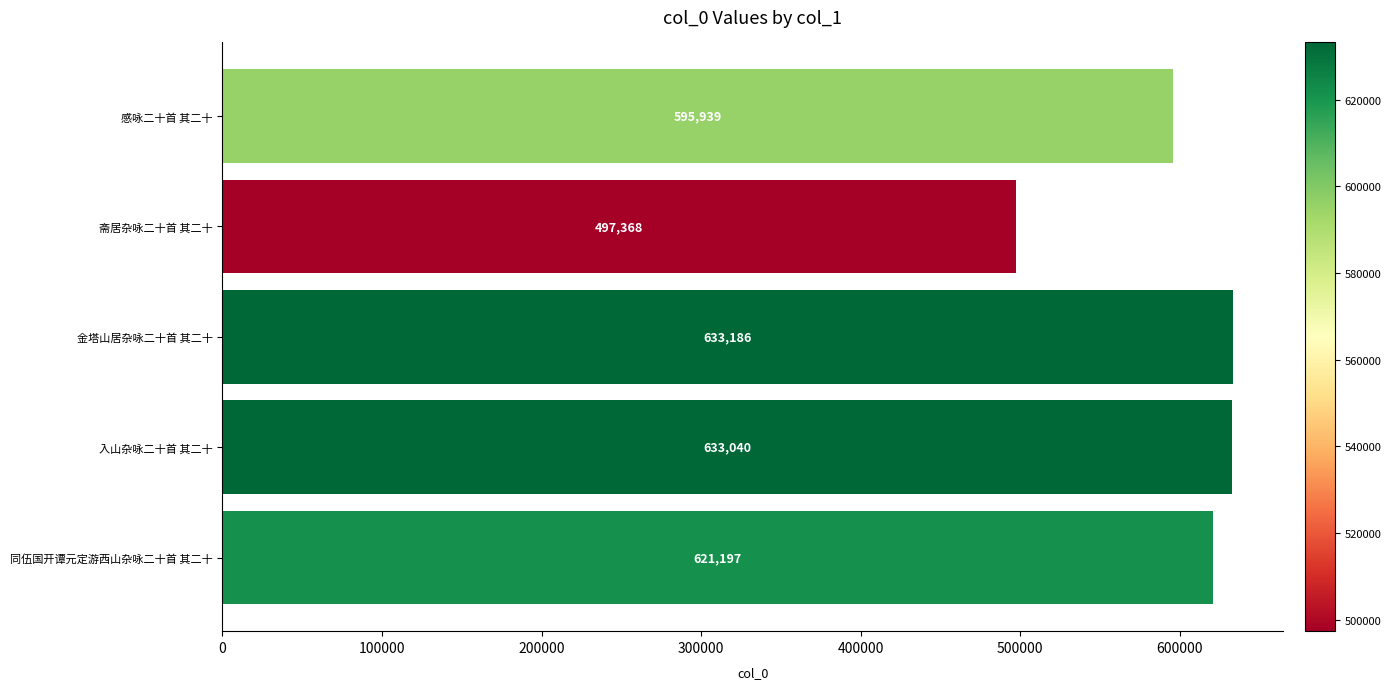

What is the ratio of the value at 感咏二十首 其二十 to the value at 斋居杂咏二十首 其二十?

1.2